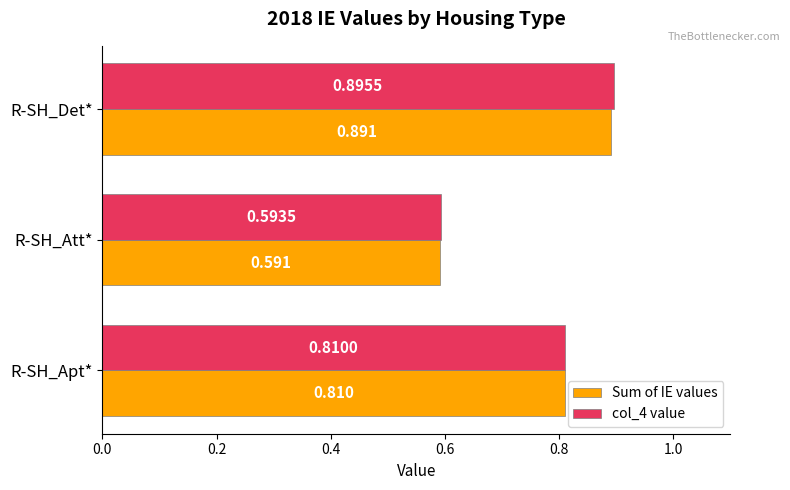

Between R-SH_Apt* and R-SH_Att*, which series saw the biggest shift?

Sum of IE values